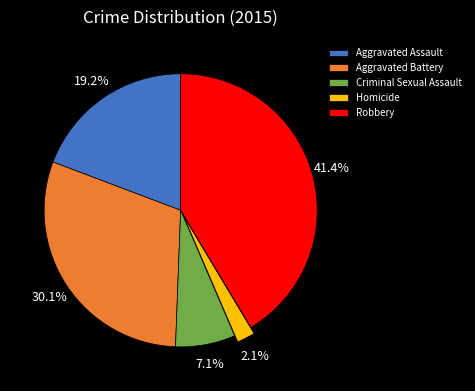

How much of the chart is everything except Aggravated Assault?

80.8%